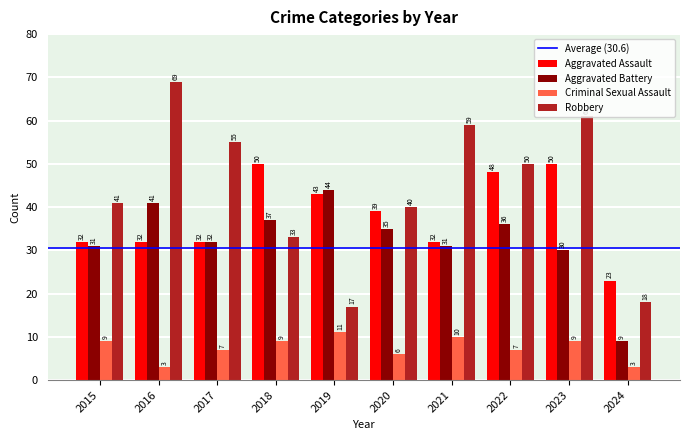

Reading left to right, what are all the values shown in this chart?

Aggravated Assault: 2015=32	2016=32	2017=32	2018=50	2019=43	2020=39	2021=32	2022=48	2023=50	2024=23
Aggravated Battery: 2015=31	2016=41	2017=32	2018=37	2019=44	2020=35	2021=31	2022=36	2023=30	2024=9
Criminal Sexual Assault: 2015=9	2016=3	2017=7	2018=9	2019=11	2020=6	2021=10	2022=7	2023=9	2024=3
Robbery: 2015=41	2016=69	2017=55	2018=33	2019=17	2020=40	2021=59	2022=50	2023=61	2024=18